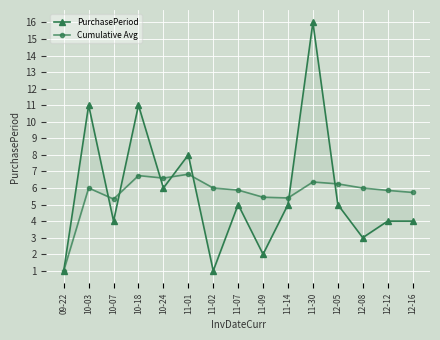

Is it true that PurchasePeriod equals 4.5 at 12-08?

False